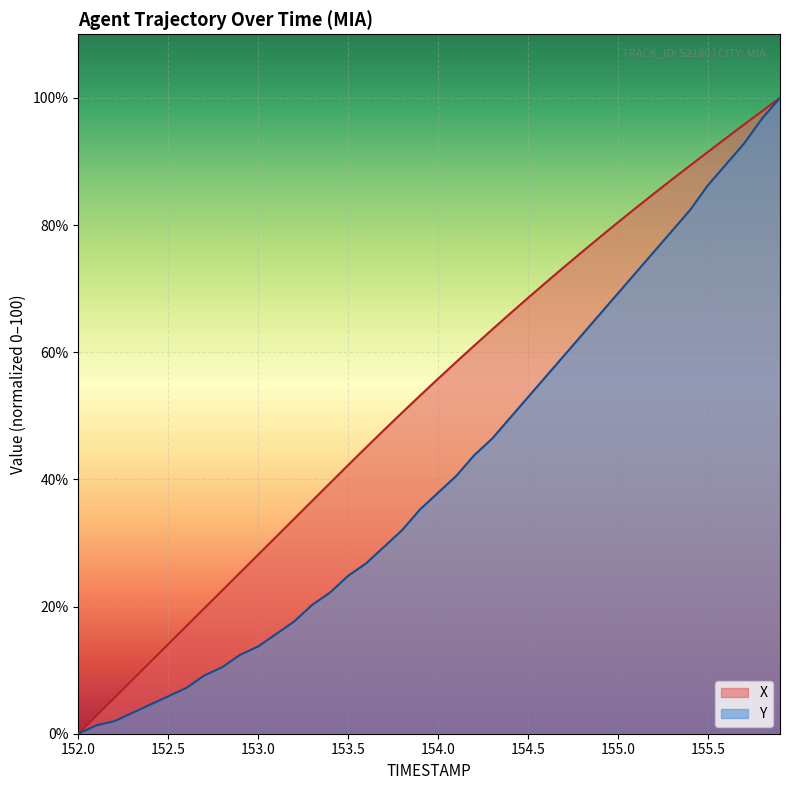

Between 155.4 and 155.7, which series saw the biggest shift?

Y